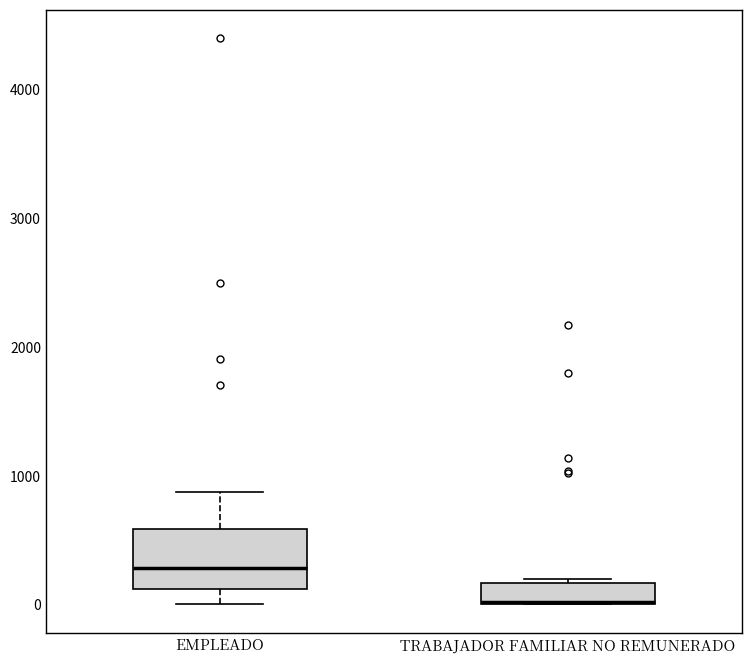

Reading left to right, transcribe this box plot: for each box, give where its median line is, the range the box spans, and where its two whiskers end, as read against the y-axis. The values are not printed on the chart, so give them approximately, as read against the axis.

EMPLEADO: median 300, box 100 to 600, whiskers 0 to 900
TRABAJADOR FAMILIAR NO REMUNERADO: median 0 (drawn on the box's lower edge), box 0 to 200, whiskers 0 to 200 (just above the box's upper edge)